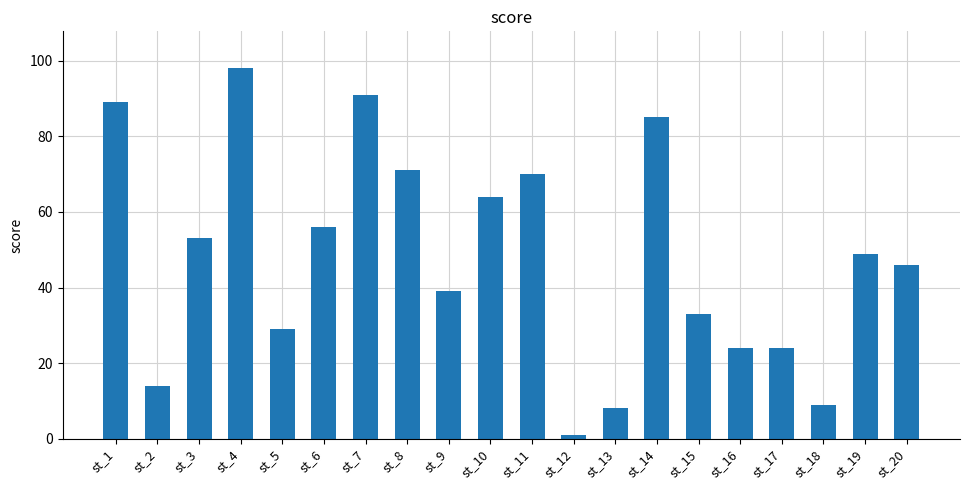

What is the sum of the values at st_11 and st_5?

99